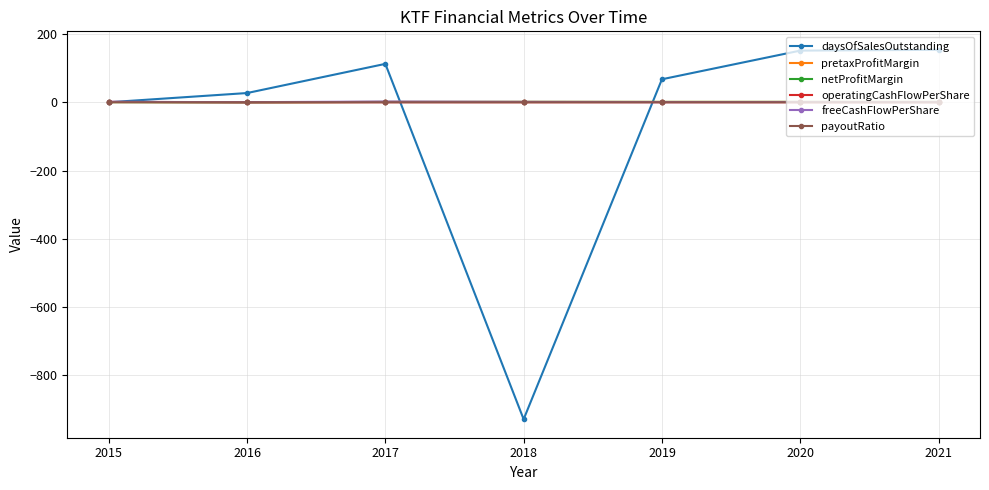

What is the maximum value for freeCashFlowPerShare?

2.0